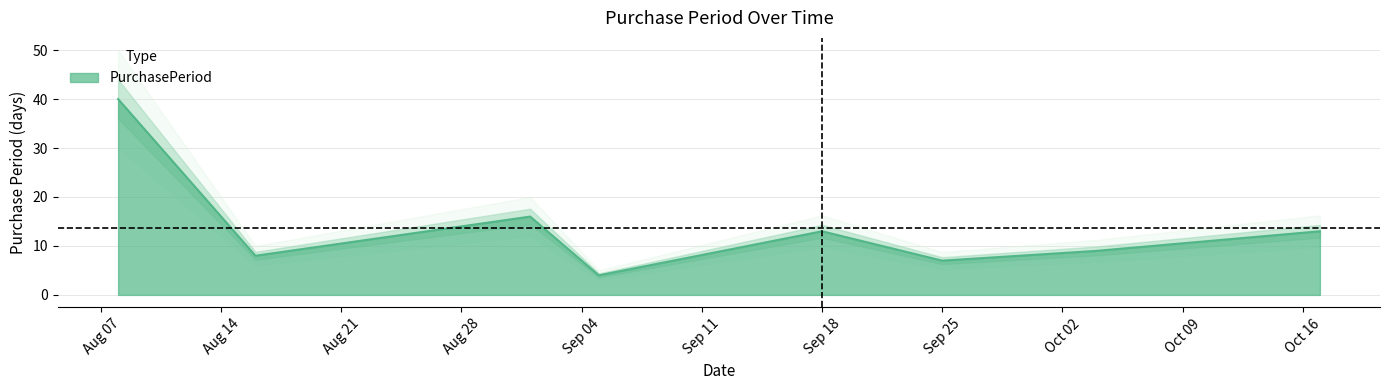

True or false: PurchasePeriod has a value of 7 at Sep 25.

True